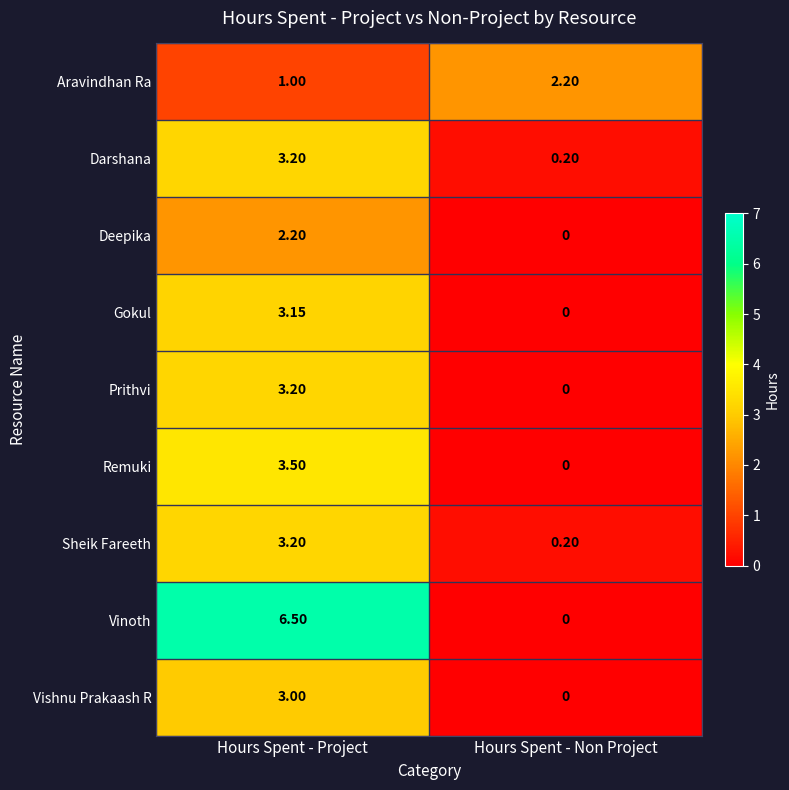

At which label does Gokul first exceed 3?

Hours Spent - Project